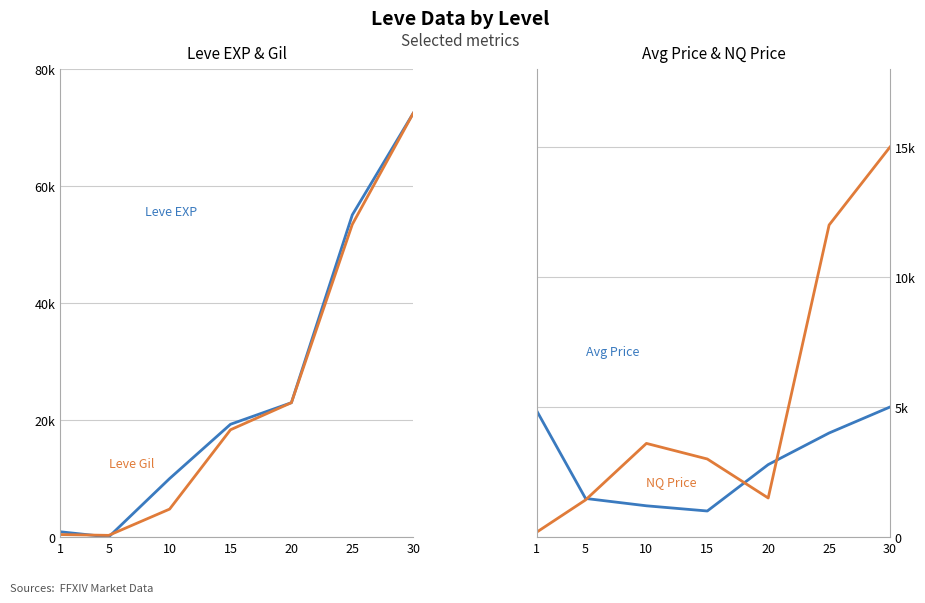

Between 20 and 30, which series saw the biggest shift?

Leve EXP